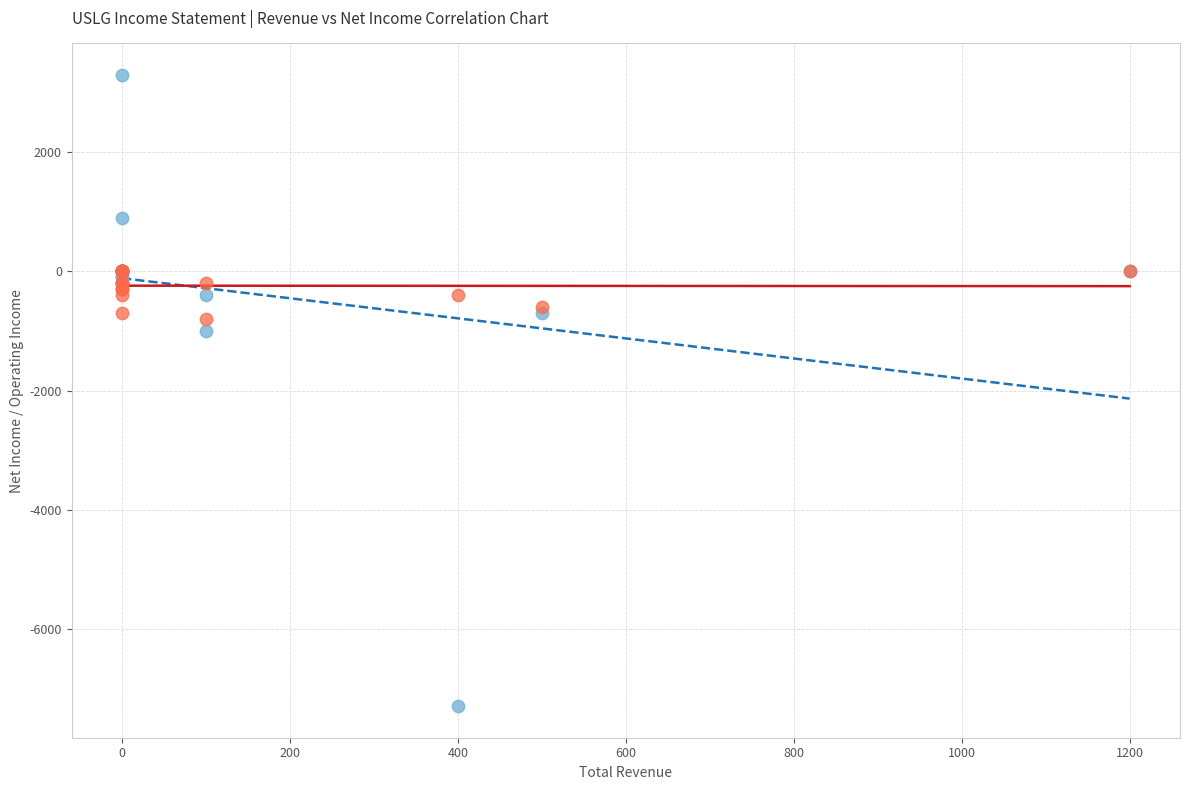

Across all series, what Y value is closest to -2000?

-1000